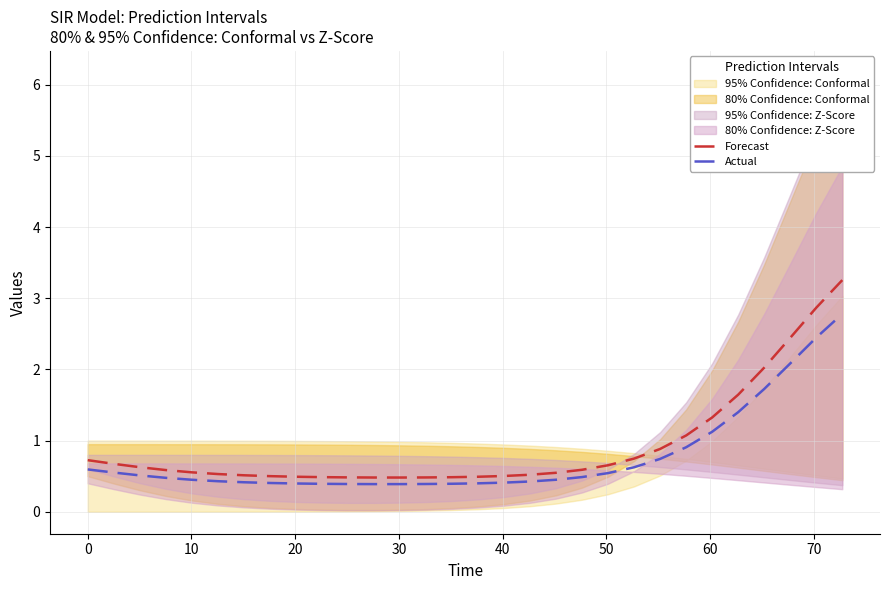

What is the maximum value for Actual?

2.8